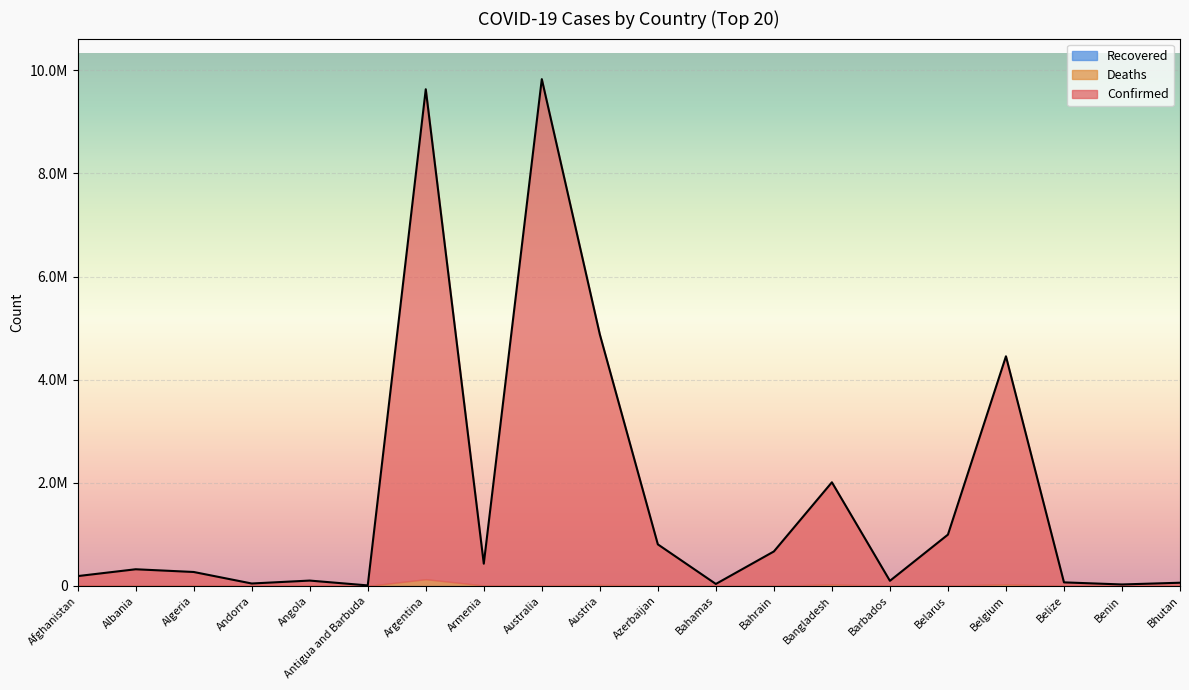

What is the label of the 3rd point from the left?

Algeria